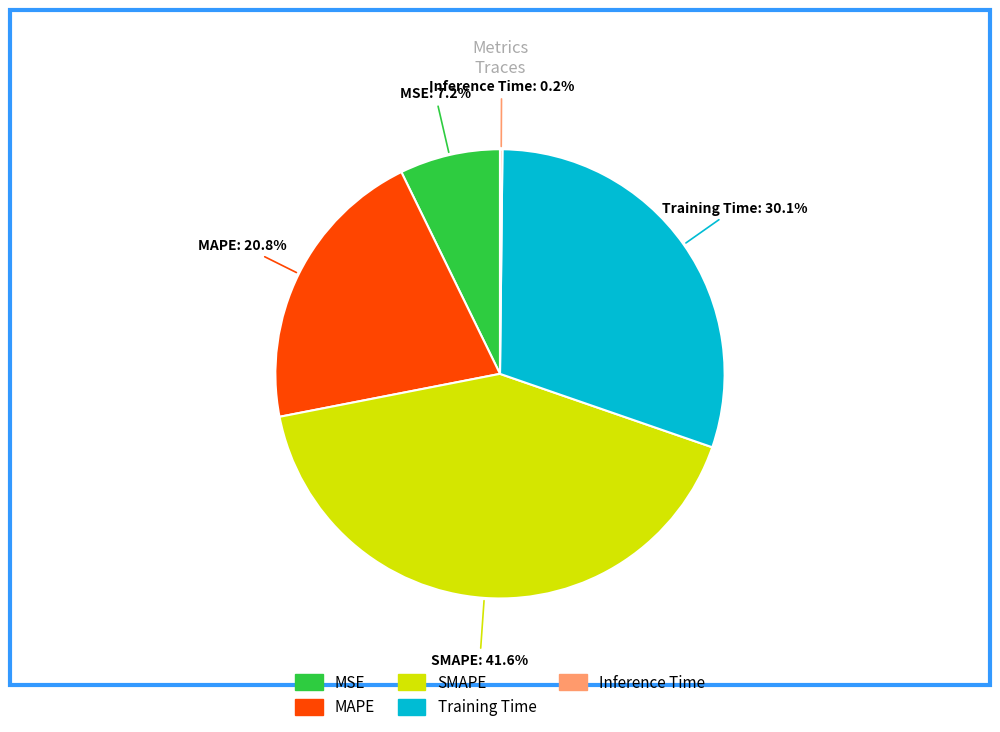

Is there any slice that represents more than half of the pie?

No